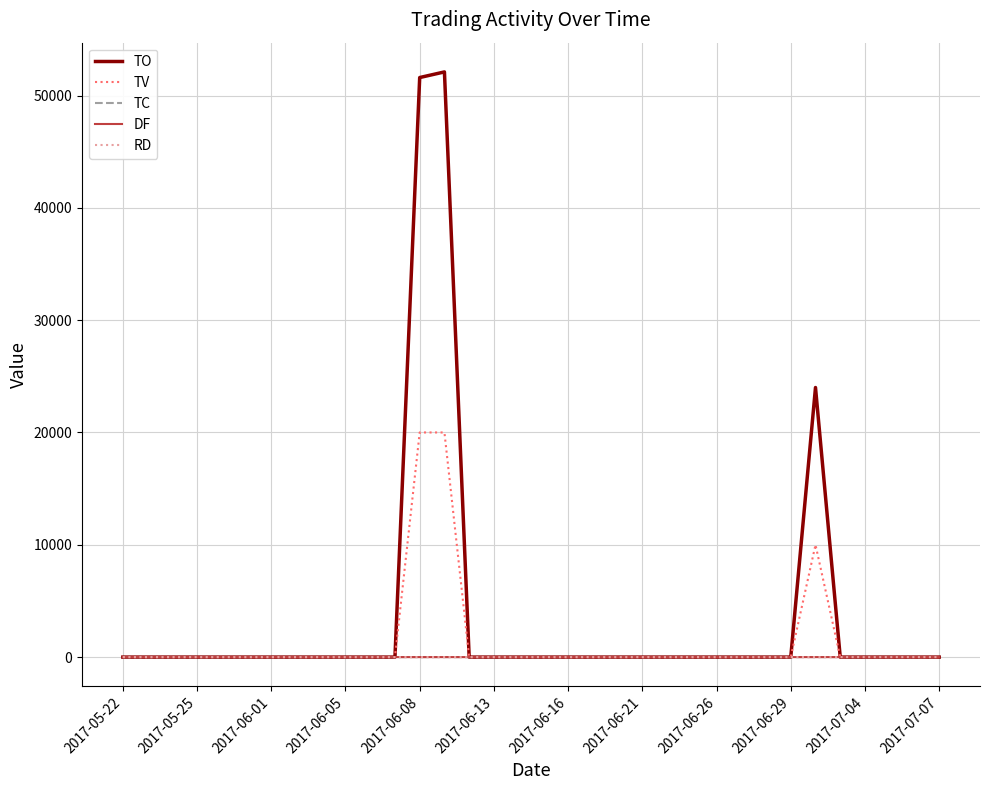

Which series has the widest spread of values?

TO